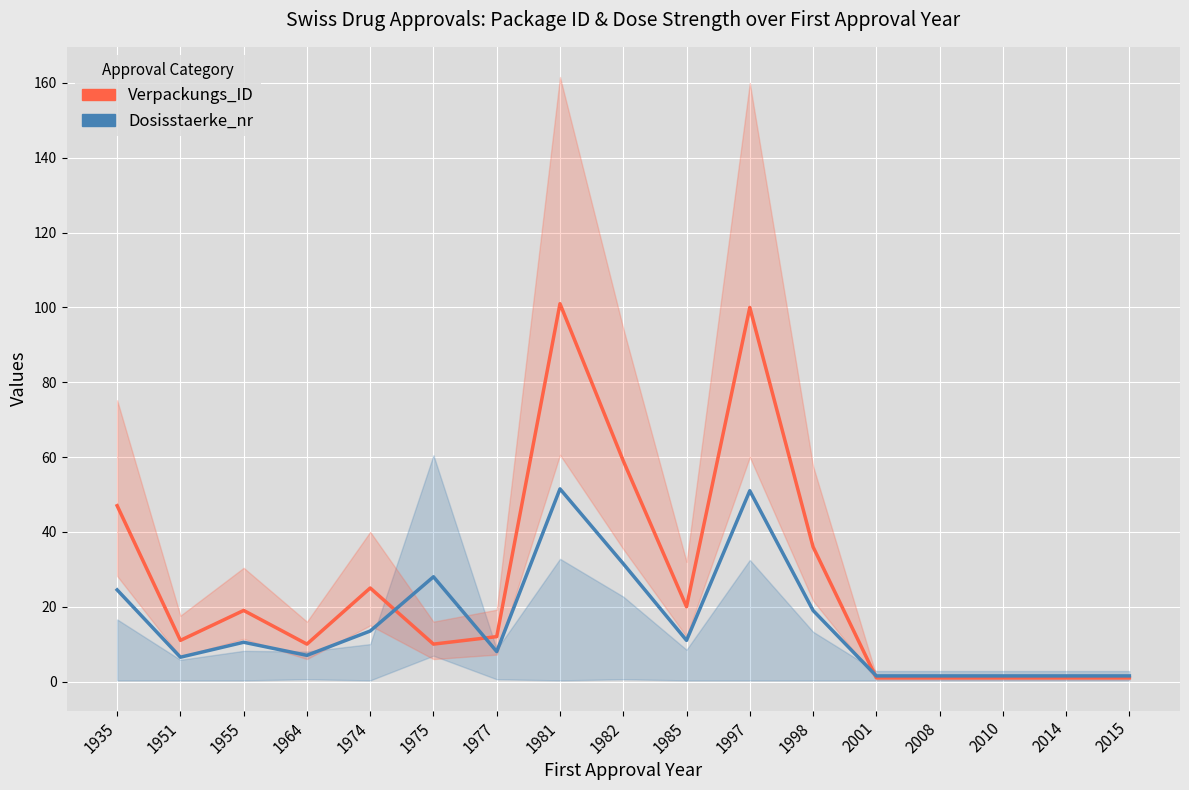

Reading left to right, transcribe all the data shown in this chart.

Verpackungs_ID: 47.0	11.0	19.0	10.0	25.0	10.0	12.0	101.0	59.0	20.0	100.0	36.0	1.0	1.0	1.0	1.0	1.0
Dosisstaerke_nr: 24.5	6.5	10.5	7.0	13.5	28.0	8.0	51.5	31.5	11.0	51.0	19.0	1.5	1.5	1.5	1.5	1.5